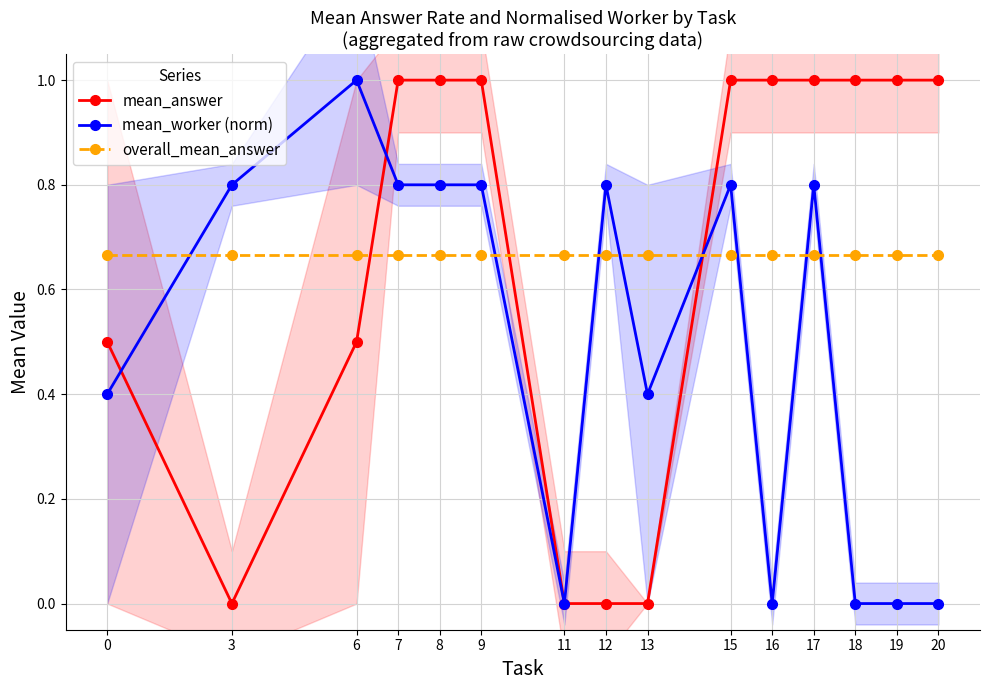

The mean_worker (norm) series shows 0.0 at 16. True or false?

True